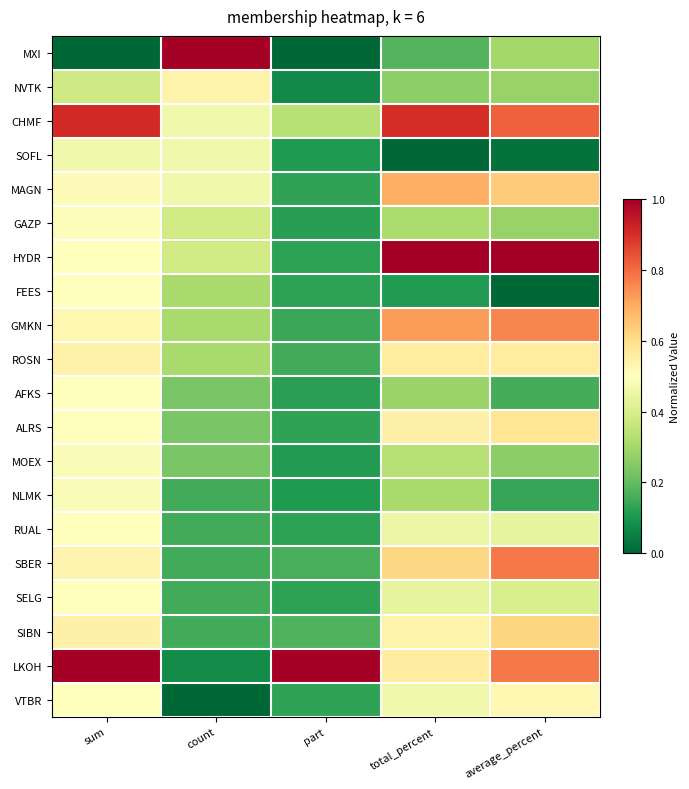

Reading left to right, what are all the values shown in this chart?

MXI: sum=0.0	count=1.0	part=0.0	total_percent=0.2	average_percent=0.3
NVTK: sum=0.4	count=0.5	part=0.1	total_percent=0.3	average_percent=0.3
CHMF: sum=0.9	count=0.5	part=0.3	total_percent=0.9	average_percent=0.8
SOFL: sum=0.5	count=0.5	part=0.1	total_percent=0.0	average_percent=0.0
MAGN: sum=0.5	count=0.5	part=0.1	total_percent=0.7	average_percent=0.6
GAZP: sum=0.5	count=0.4	part=0.1	total_percent=0.3	average_percent=0.3
HYDR: sum=0.5	count=0.4	part=0.1	total_percent=1.0	average_percent=1.0
FEES: sum=0.5	count=0.3	part=0.1	total_percent=0.1	average_percent=0.0
GMKN: sum=0.5	count=0.3	part=0.1	total_percent=0.7	average_percent=0.8
ROSN: sum=0.5	count=0.3	part=0.2	total_percent=0.6	average_percent=0.6
AFKS: sum=0.5	count=0.2	part=0.1	total_percent=0.3	average_percent=0.2
ALRS: sum=0.5	count=0.2	part=0.1	total_percent=0.5	average_percent=0.6
MOEX: sum=0.5	count=0.2	part=0.1	total_percent=0.3	average_percent=0.3
NLMK: sum=0.5	count=0.2	part=0.1	total_percent=0.3	average_percent=0.1
RUAL: sum=0.5	count=0.2	part=0.1	total_percent=0.5	average_percent=0.4
SBER: sum=0.5	count=0.2	part=0.2	total_percent=0.6	average_percent=0.8
SELG: sum=0.5	count=0.2	part=0.1	total_percent=0.4	average_percent=0.4
SIBN: sum=0.5	count=0.2	part=0.2	total_percent=0.5	average_percent=0.6
LKOH: sum=1.0	count=0.1	part=1.0	total_percent=0.6	average_percent=0.8
VTBR: sum=0.5	count=0.0	part=0.1	total_percent=0.5	average_percent=0.5